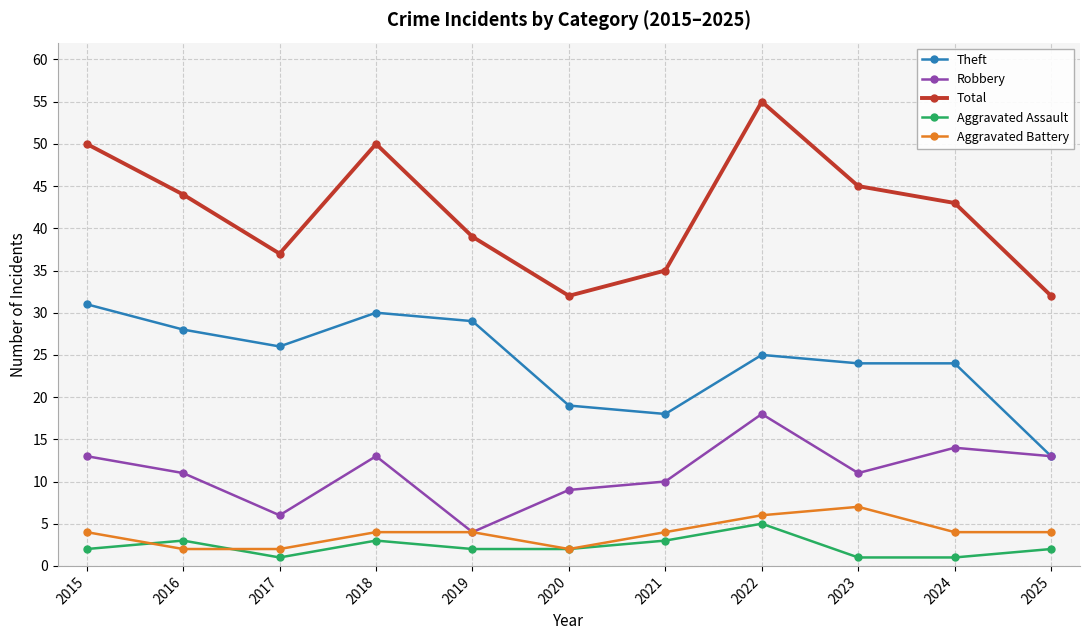

The value of Theft at 2025 is 19. True or false?

False